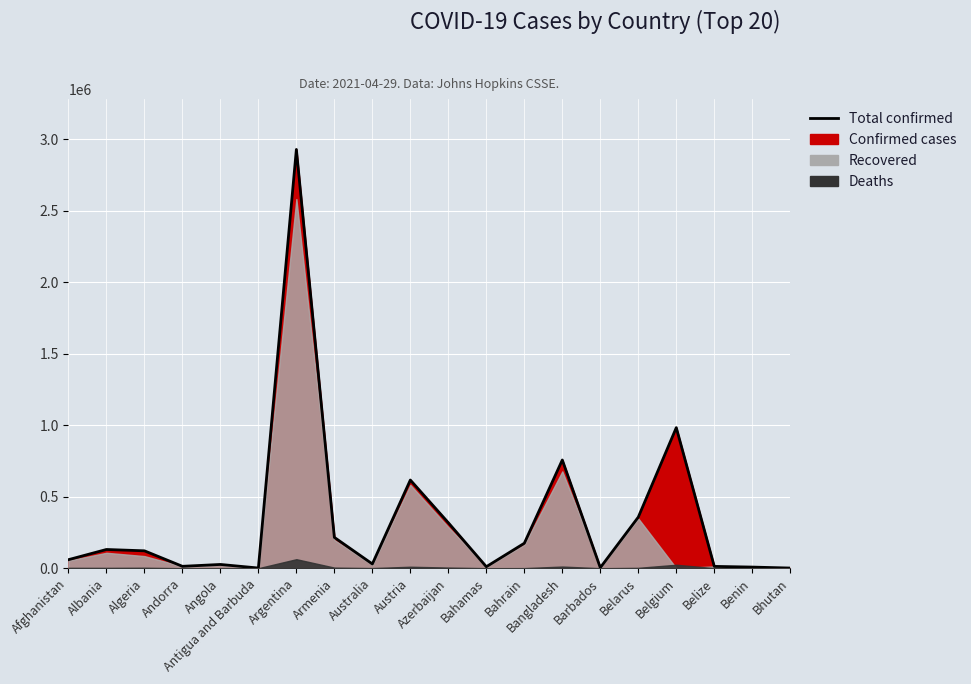

The value at Armenia is 125478. True or false?

False